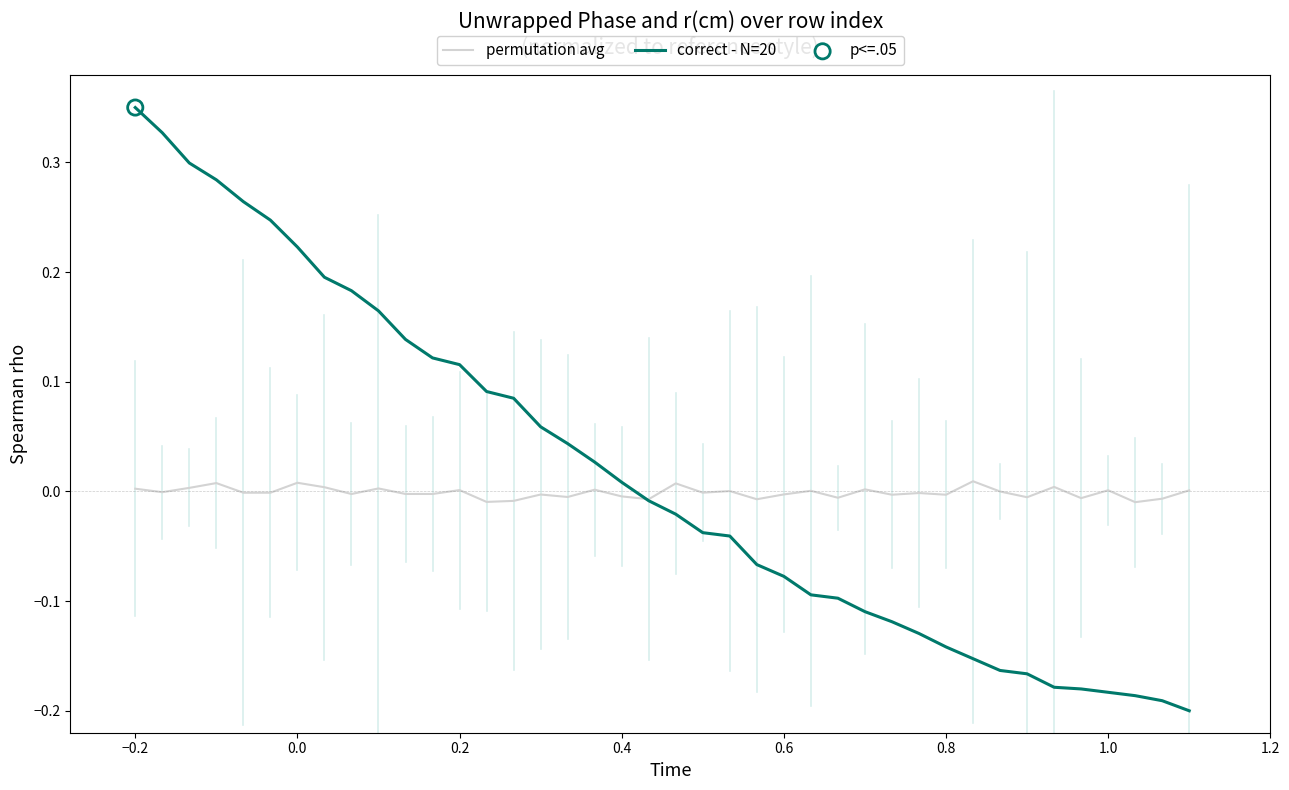

List the series in order of their peak value, lowest first.

permutation avg, correct - N=20